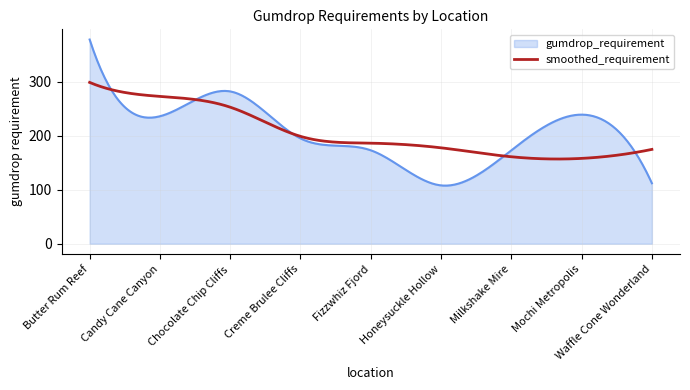

Which series has the largest range (max minus min)?

gumdrop_requirement